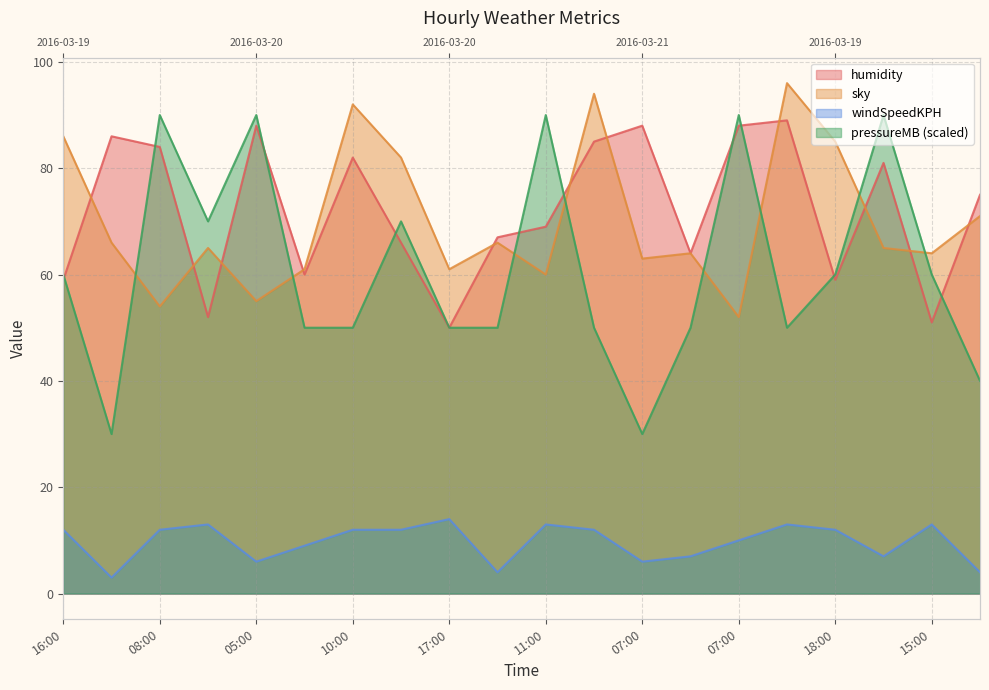

What is the total value across all series at 2016-03-20 21:00?

185